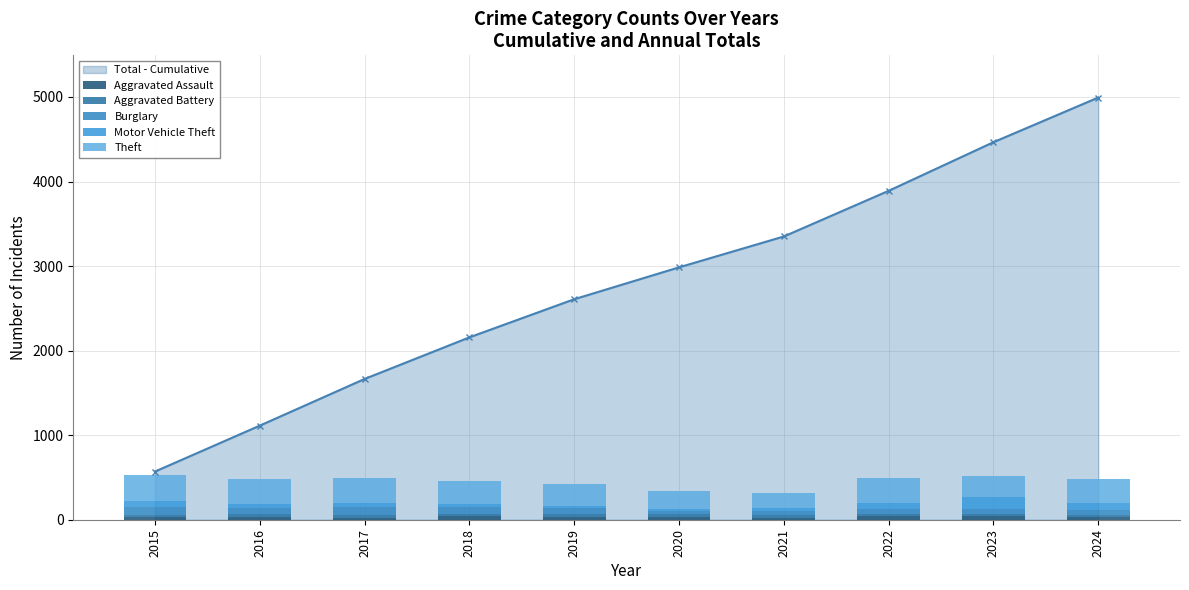

Is it true that Aggravated Battery equals 14 at 2021?

False